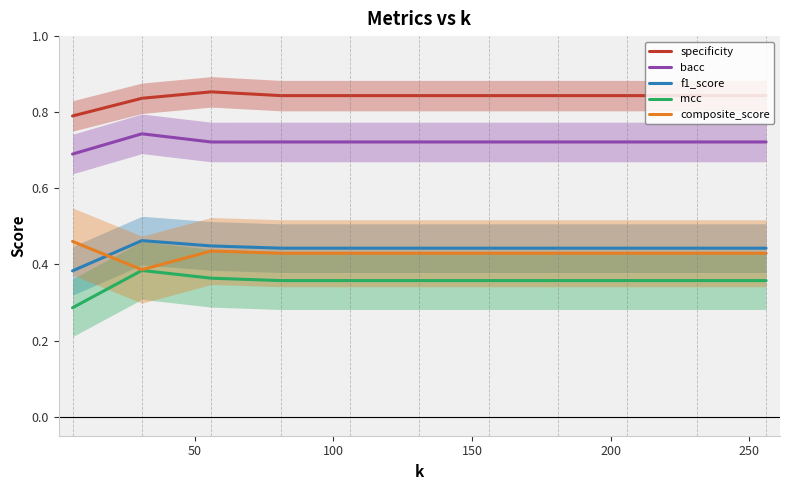

True or false: f1_score and specificity cross at least once.

False